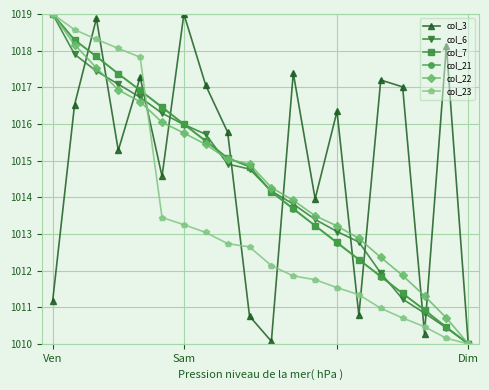

What is the smallest value displayed?

1010.0